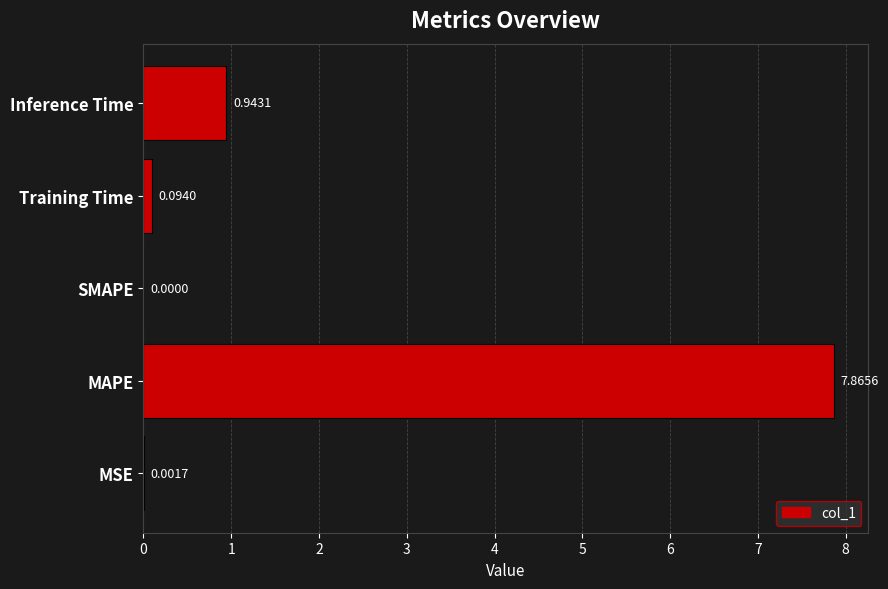

Which category has the highest value across all series?

MAPE